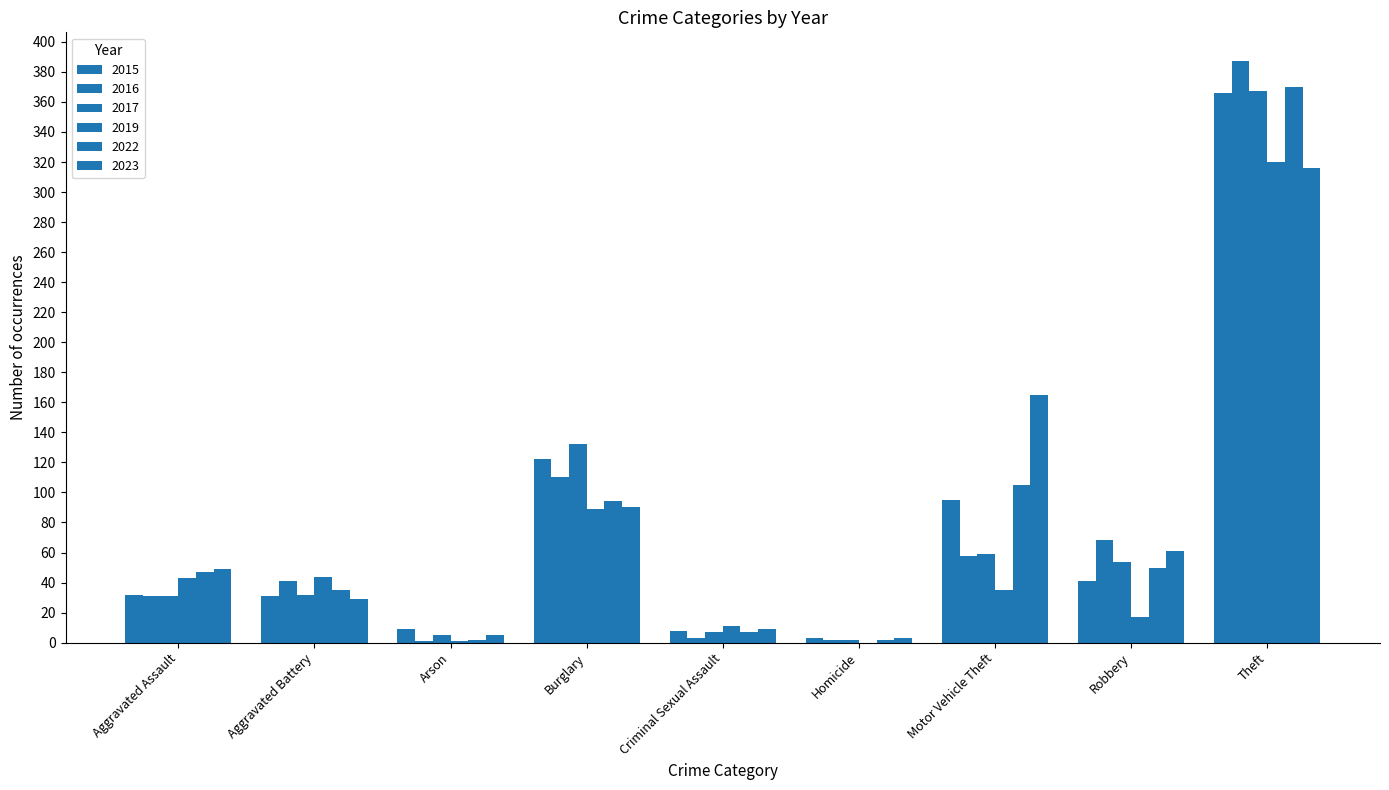

Are the bars grouped side by side (vs. stacked)?

Yes